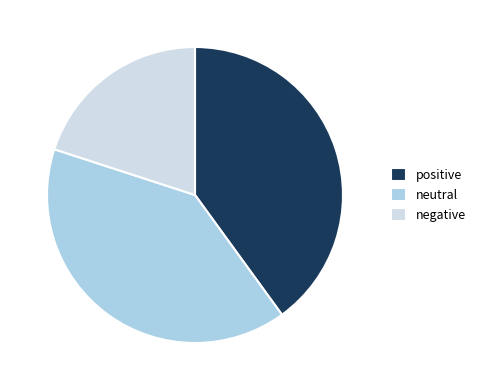

Is it true that neutral is 40% of the pie?

True